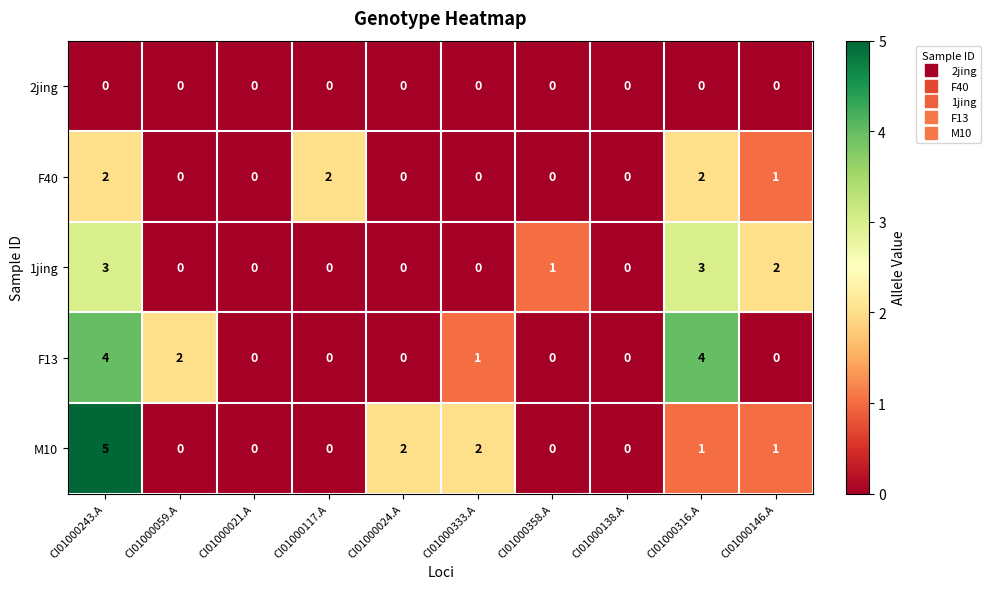

What is the maximum value shown in the chart?

5